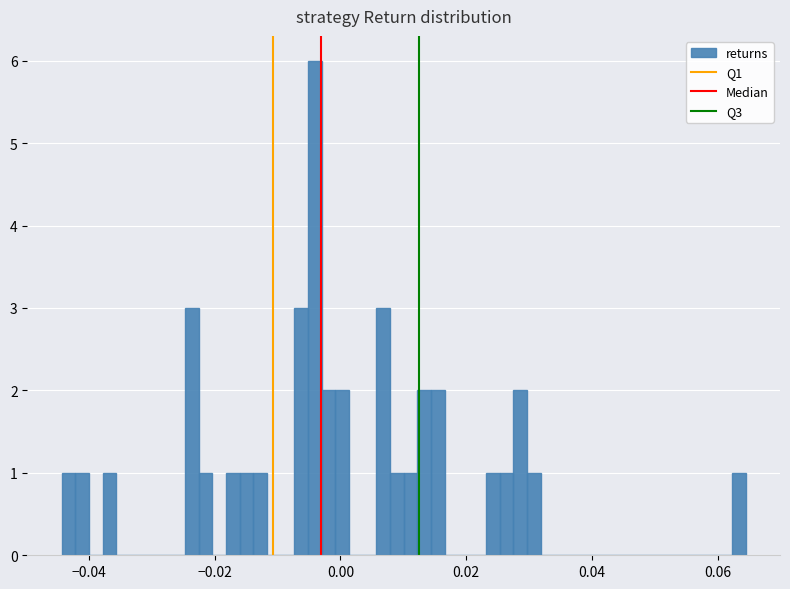

Around what value on the x-axis is the tallest bar? Give the approximate position of its centre, as read against the axis.

-0.004